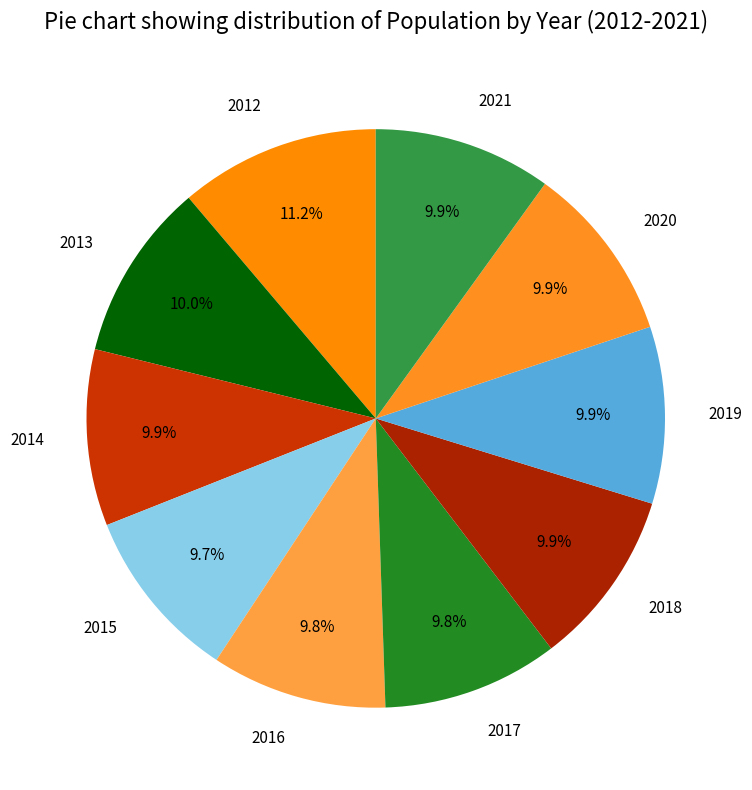

Does 2018 account for over 50% of the chart?

No